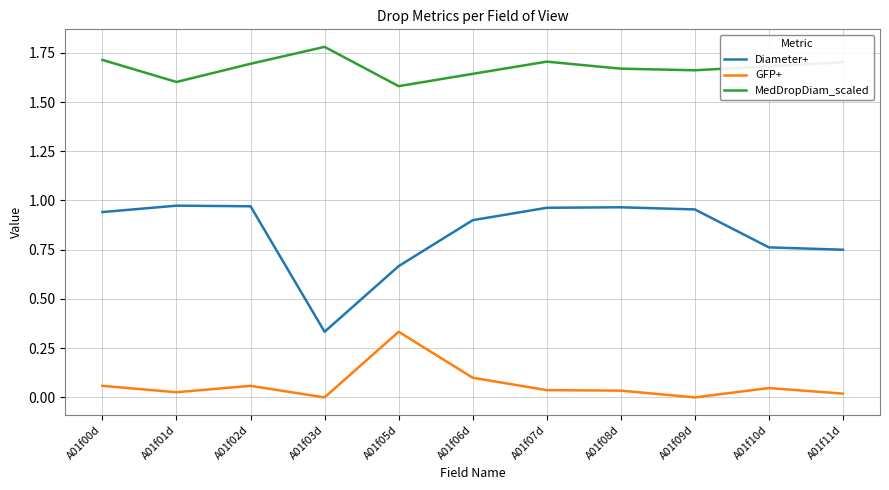

What position from the left is A01f03d?

4